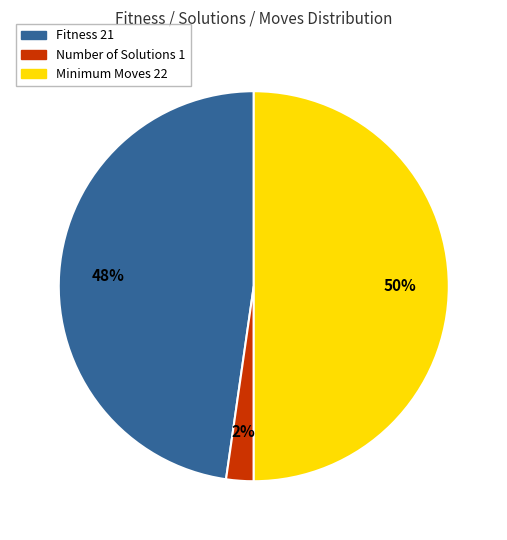

To the nearest percent, what portion does Fitness 21 represent?

48%